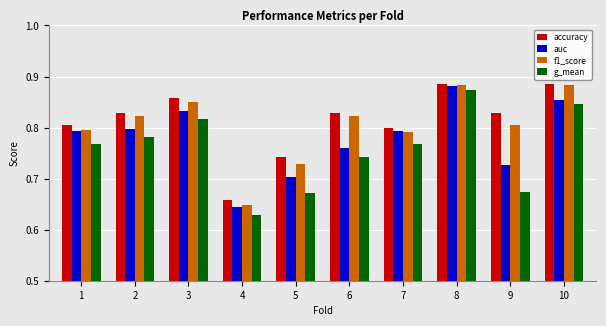

Which series has the largest total across all categories?

accuracy